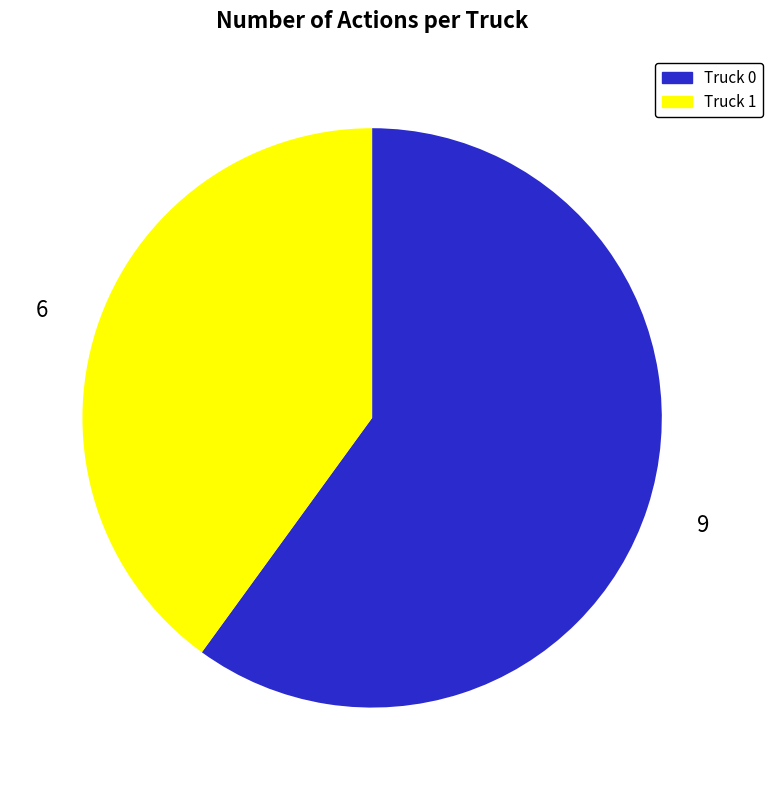

Which slice represents more than half of the pie?

Truck 0